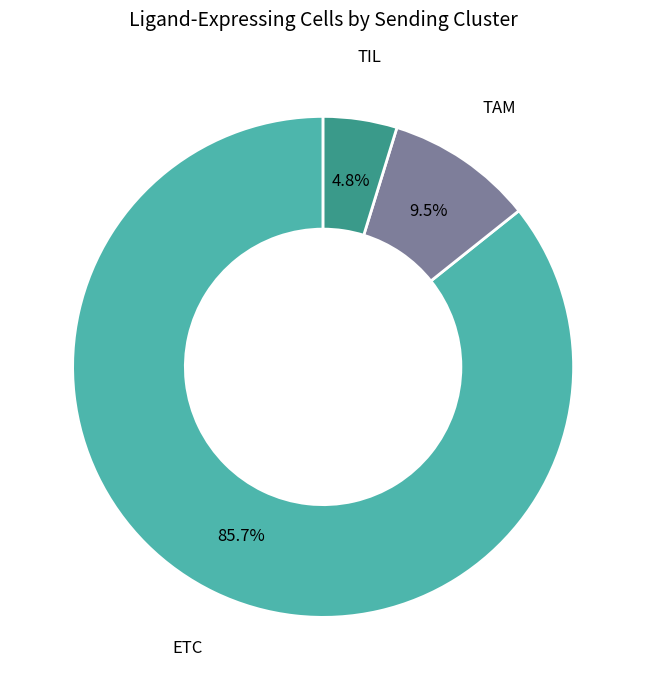

What is the ratio of the value at ETC to the value at TAM?

9.0